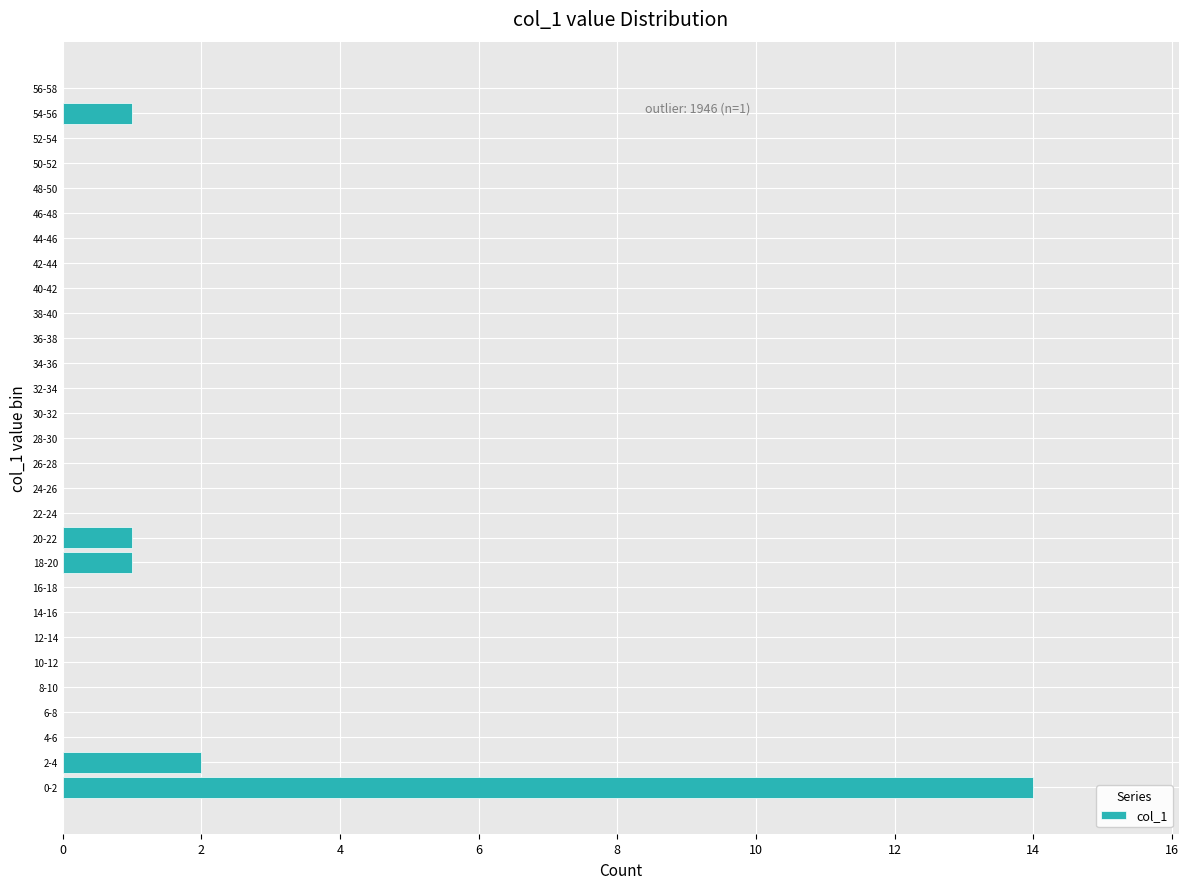

Reading bottom to top, what are all the values shown in this chart?

0-2=14	2-4=2	4-6=0	6-8=0	8-10=0	10-12=0	12-14=0	14-16=0	16-18=0	18-20=1	20-22=1	22-24=0	24-26=0	26-28=0	28-30=0	30-32=0	32-34=0	34-36=0	36-38=0	38-40=0	40-42=0	42-44=0	44-46=0	46-48=0	48-50=0	50-52=0	52-54=0	54-56=1	56-58=0